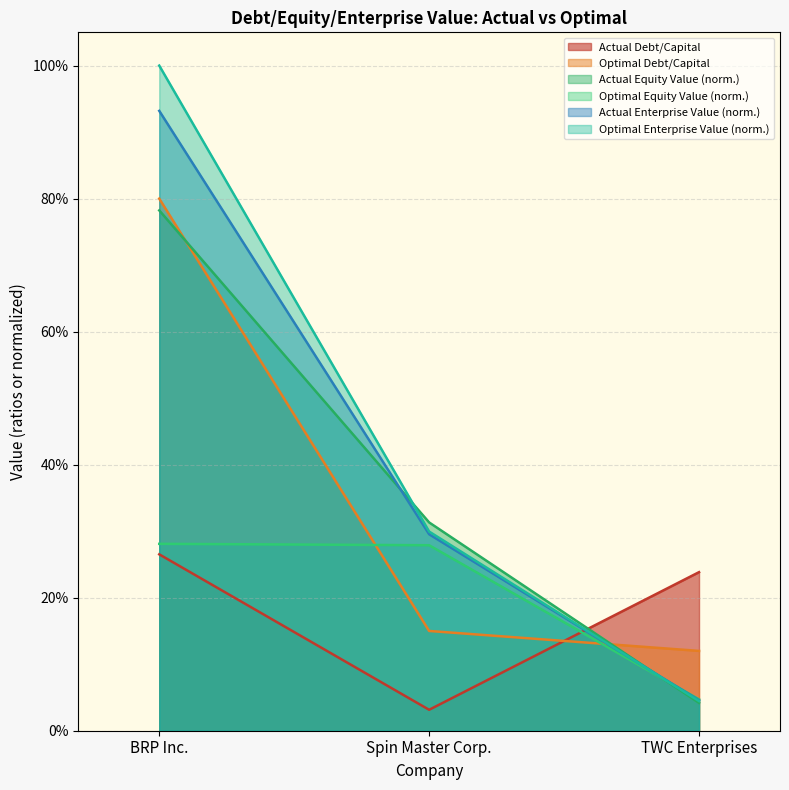

Count the number of data series in this chart.

6